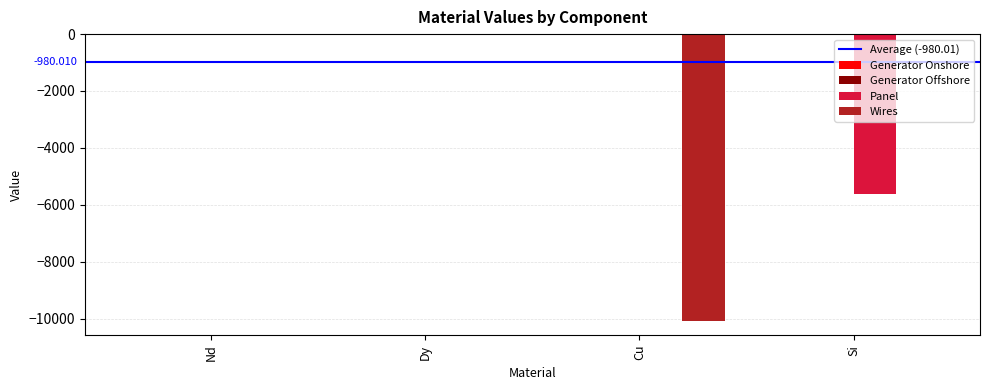

Which series changed the most between Dy and Si?

Panel